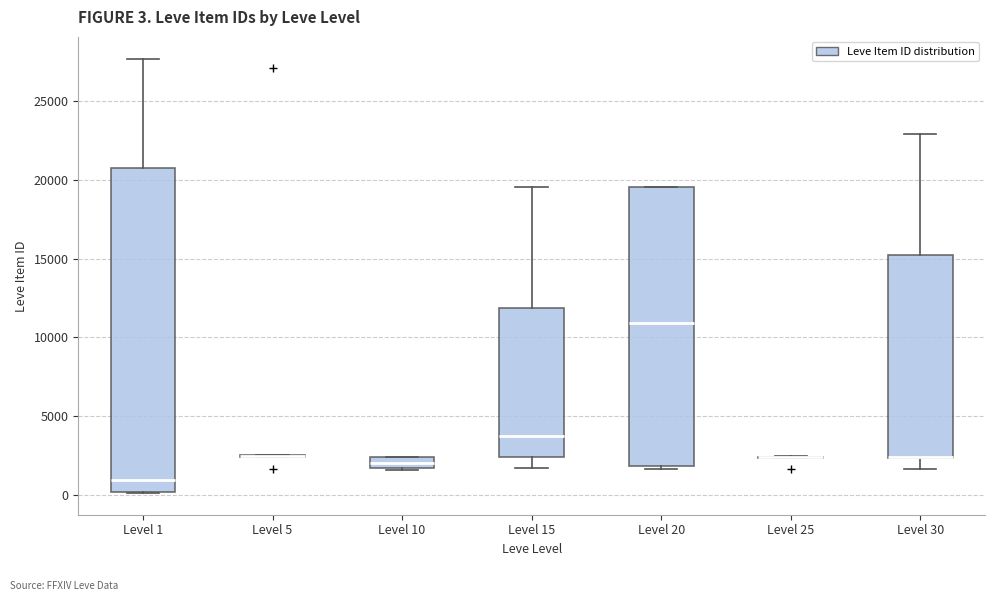

Comparing the boxes themselves (not the whiskers), which one is the tallest?

Level 1